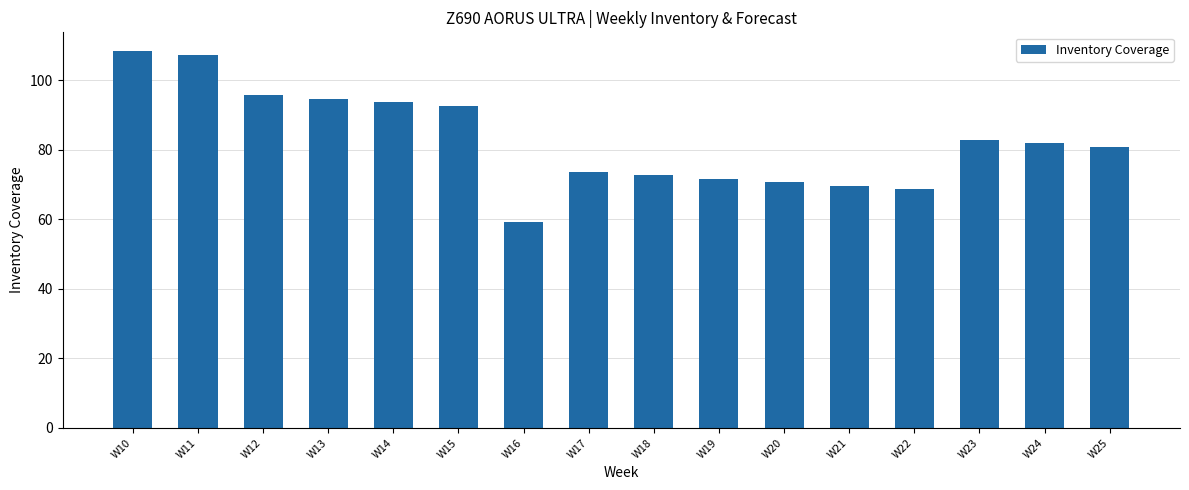

Which has a higher value, W15 or W21?

W15